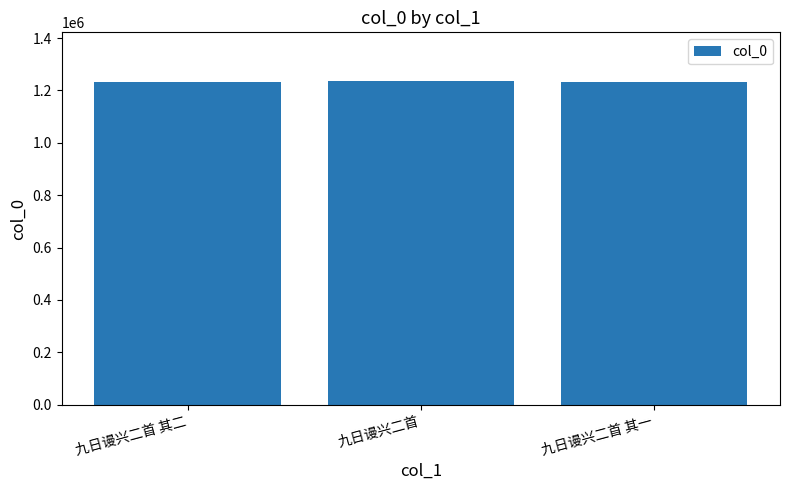

What is the sum of the values at 九日谩兴二首 其一 and 九日谩兴二首?

2469628